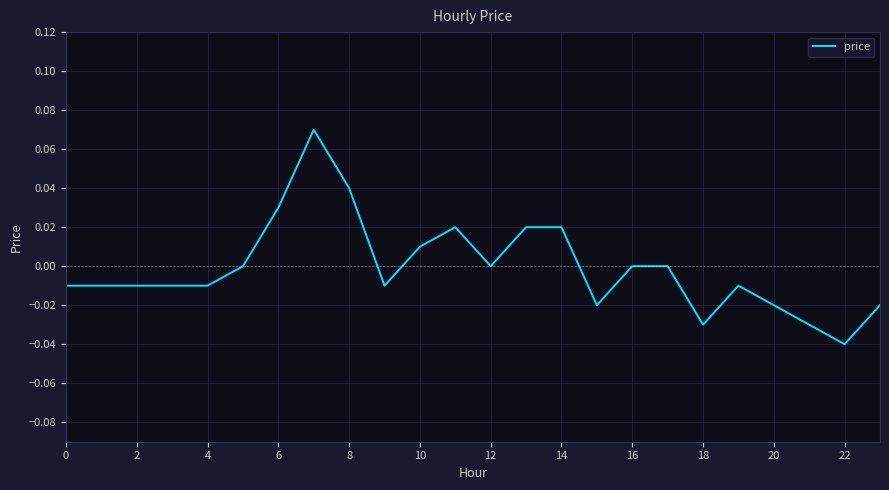

Which label corresponds to the smallest value in the chart?

22